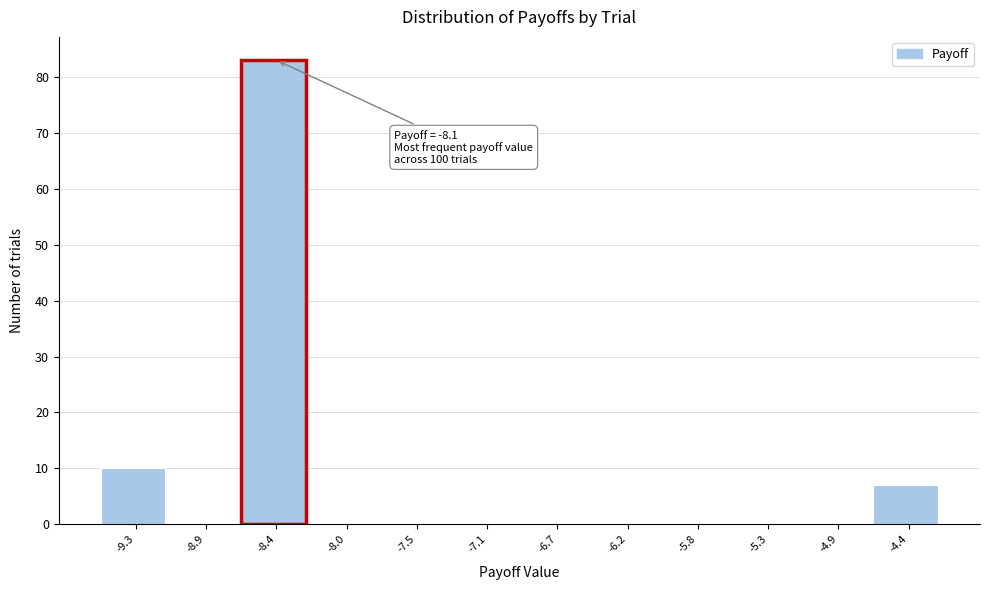

Reading left to right, list all the values displayed in this chart.

-9.3=10	-8.9=0	-8.4=83	-8.0=0	-7.5=0	-7.1=0	-6.7=0	-6.2=0	-5.8=0	-5.3=0	-4.9=0	-4.4=7